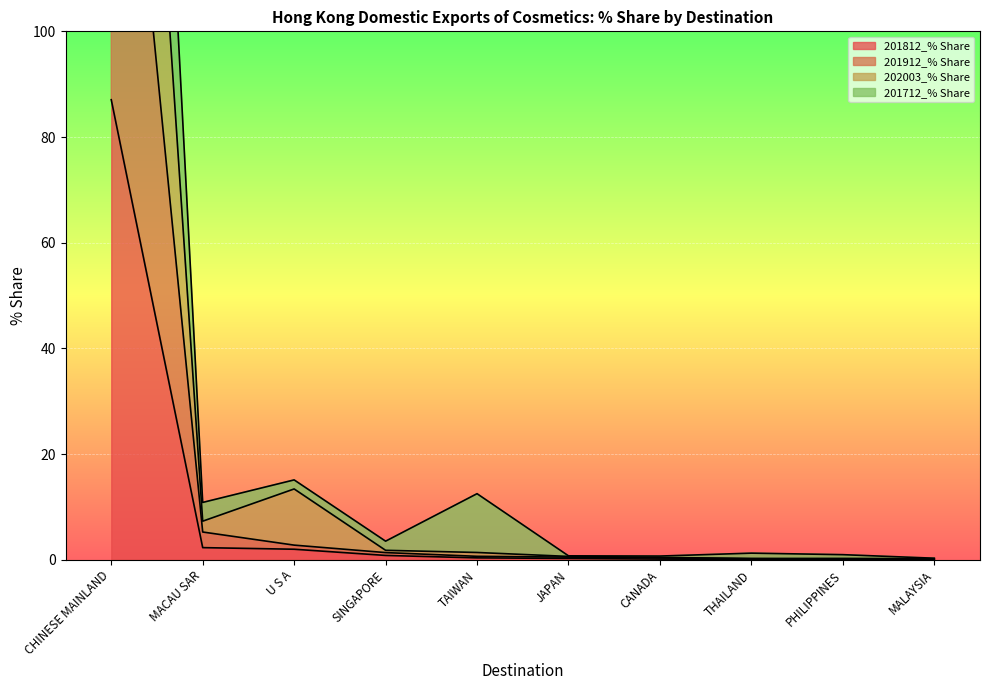

What are all the series names shown in the legend?

201812_% Share, 201912_% Share, 202003_% Share, 201712_% Share